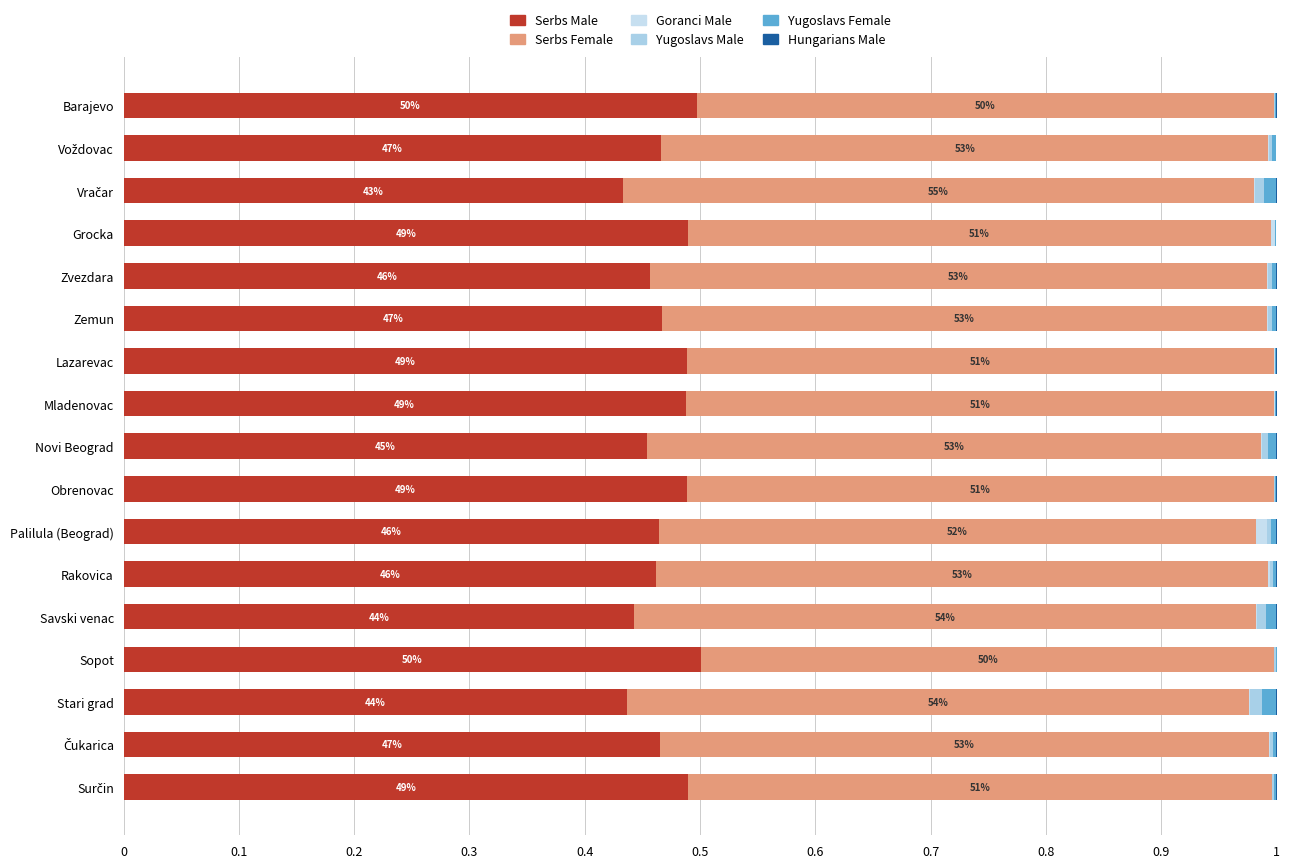

Which series has the largest total across all categories?

Serbs Female